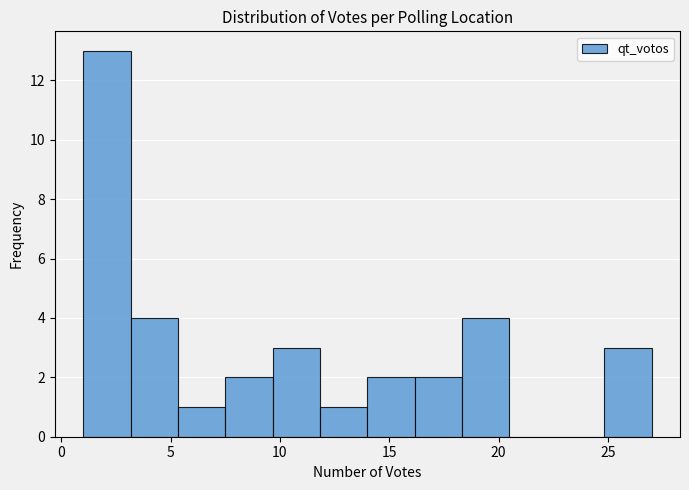

What is the height of the bar covering 5.5 to 7.5 on the x-axis? Neither the bar edges nor the heights are printed on the chart, so give them approximately, as read against the axes.

1